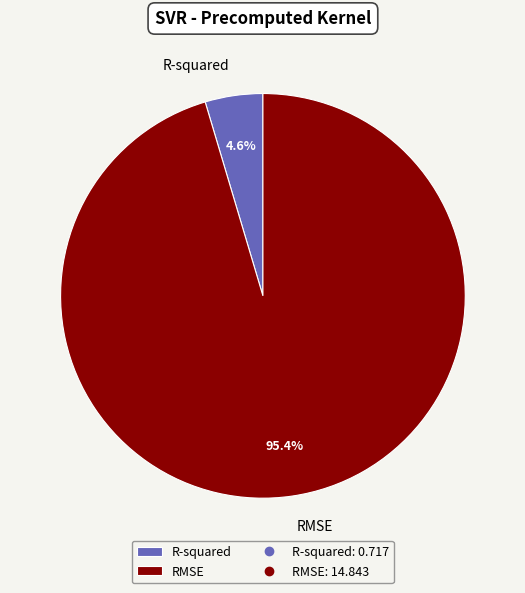

The R-squared slice represents 5% of the pie. True or false?

True